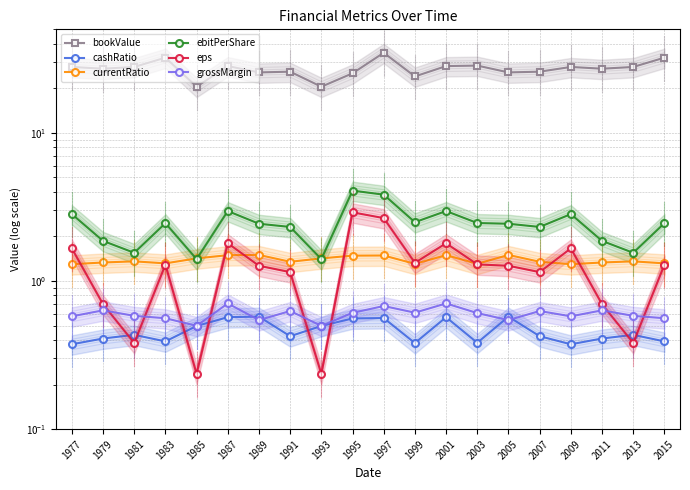

How many interior local peaks does the currentRatio series have?

6